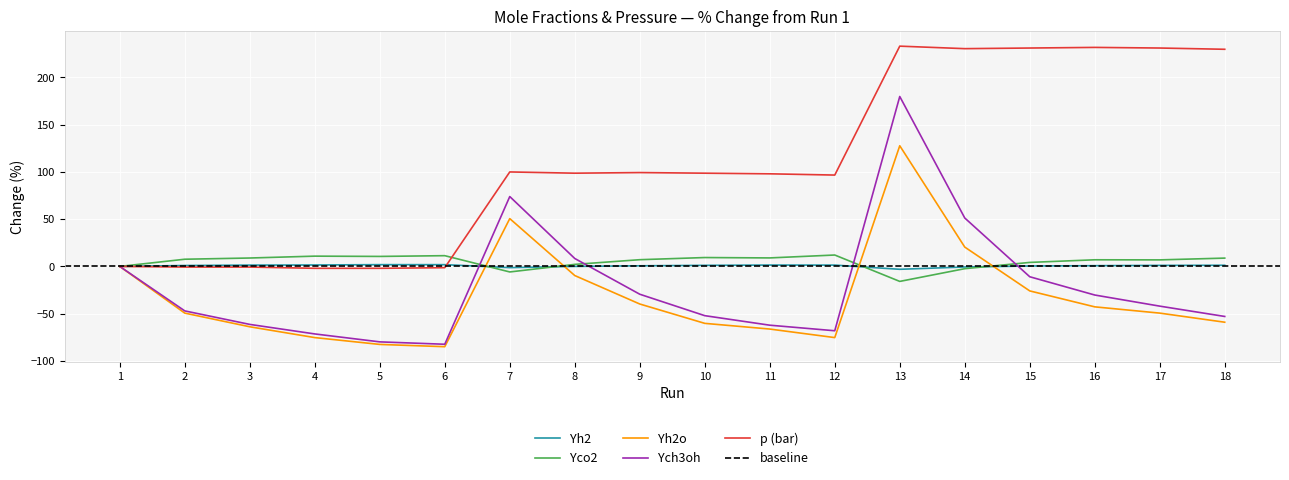

True or false: Yco2 and Yh2 cross at least once.

True